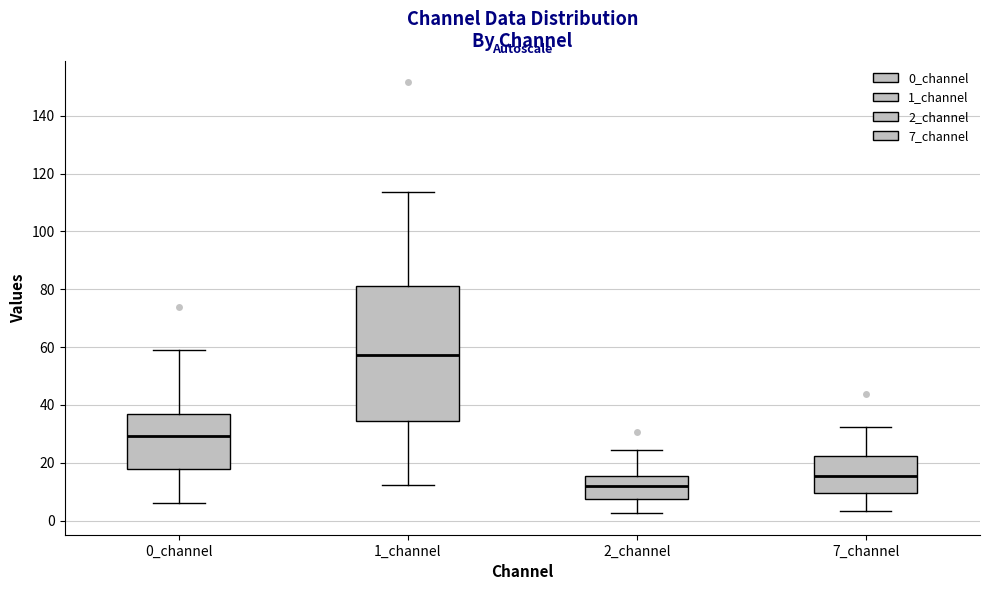

Reading left to right, transcribe this box plot: for each box, give where its median line is, the range the box spans, and where its two whiskers end, as read against the y-axis. The values are not printed on the chart, so give them approximately, as read against the axis.

0_channel: median 30, box 18 to 36, whiskers 6 to 58
1_channel: median 58, box 34 to 82, whiskers 12 to 114
2_channel: median 12, box 8 to 16, whiskers 2 to 24
7_channel: median 16, box 10 to 22, whiskers 4 to 32